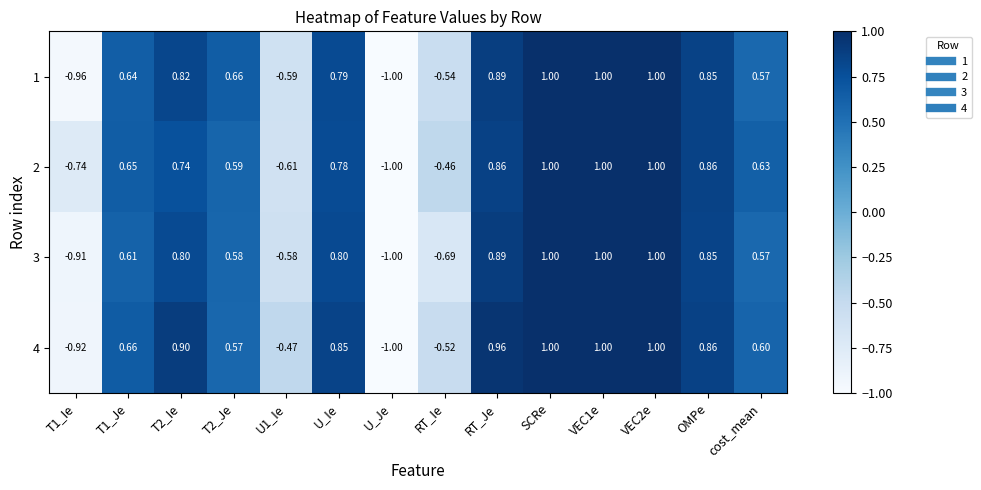

At which label is 3 closest to 0?

cost_mean